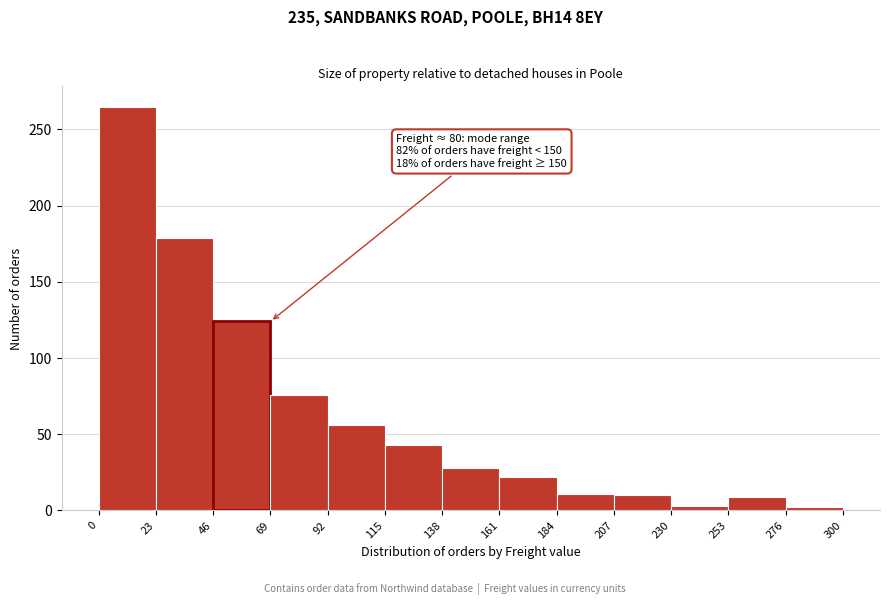

Which range on the x-axis has the tallest bar?

0 to 23